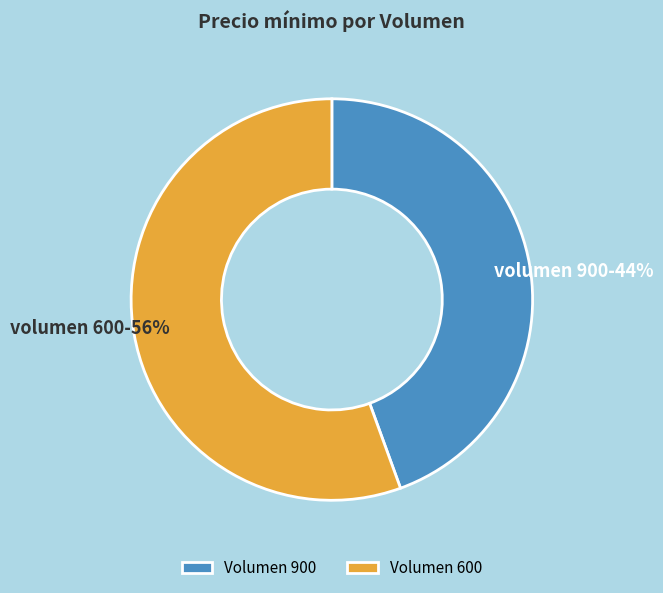

The Volumen 900 slice represents 44% of the pie. True or false?

True